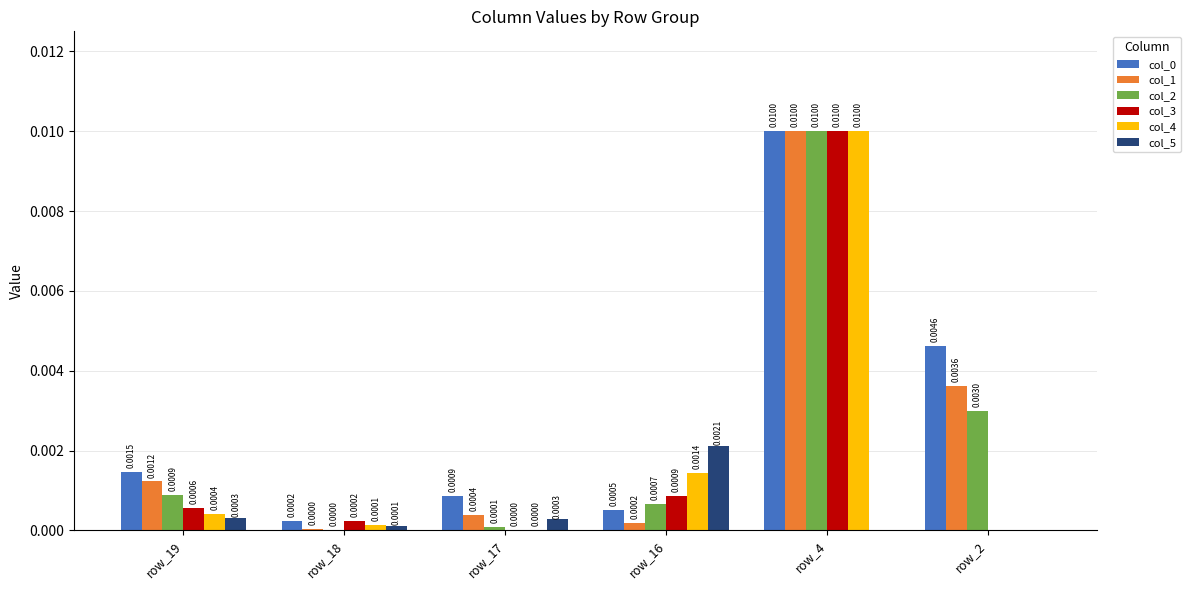

Is the value of col_1 at row_18 greater than the value of col_2 at row_19?

No